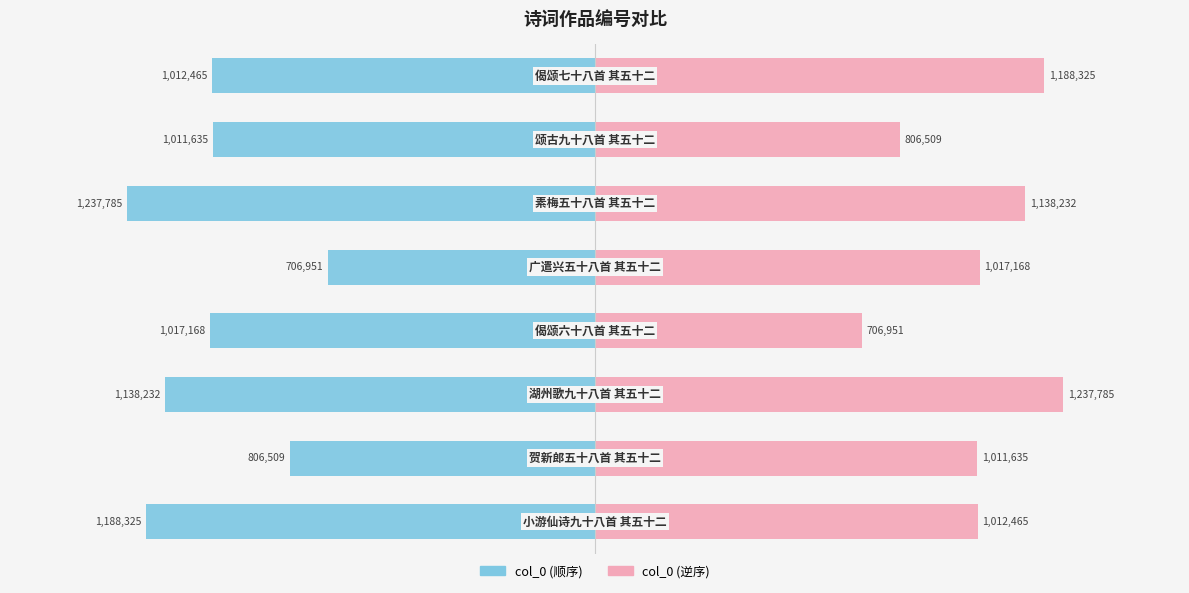

What is the value of the col_0 (left) bar at the 5th from the left?

-706951